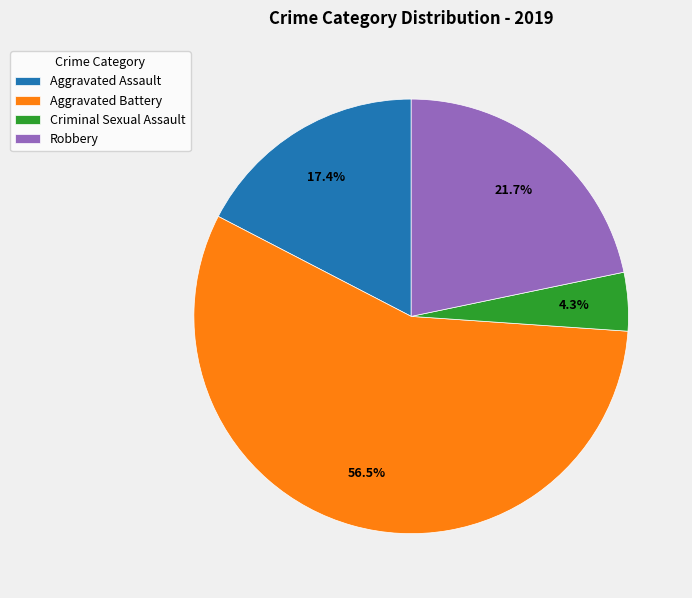

Which slice is the smallest?

Criminal Sexual Assault